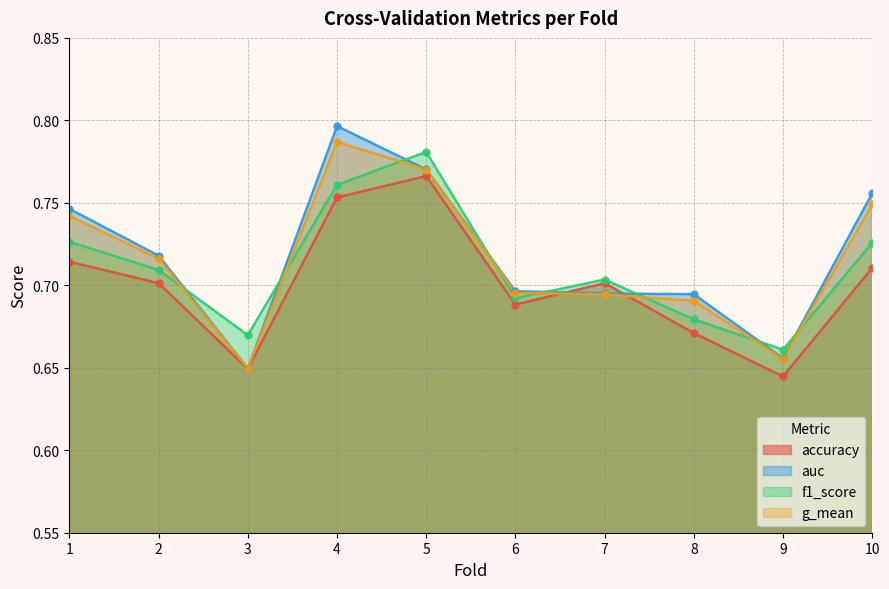

What is the sum of all accuracy values?

7.0